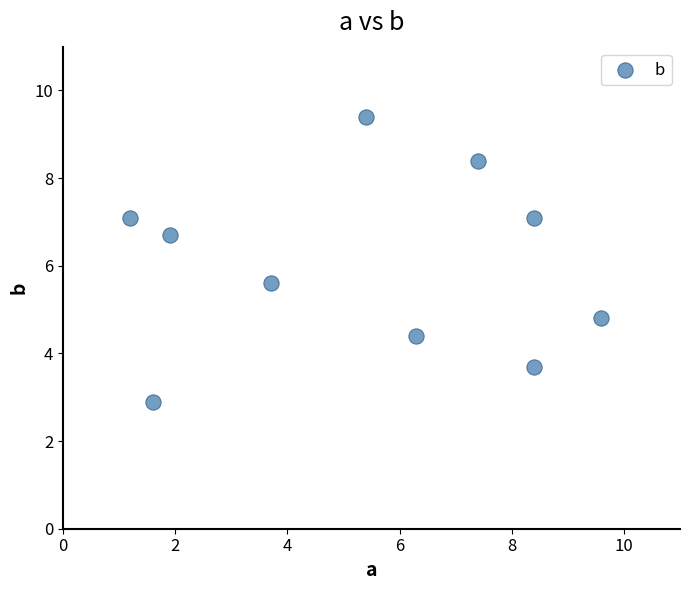

What is the range of X values (max minus min)?

8.4